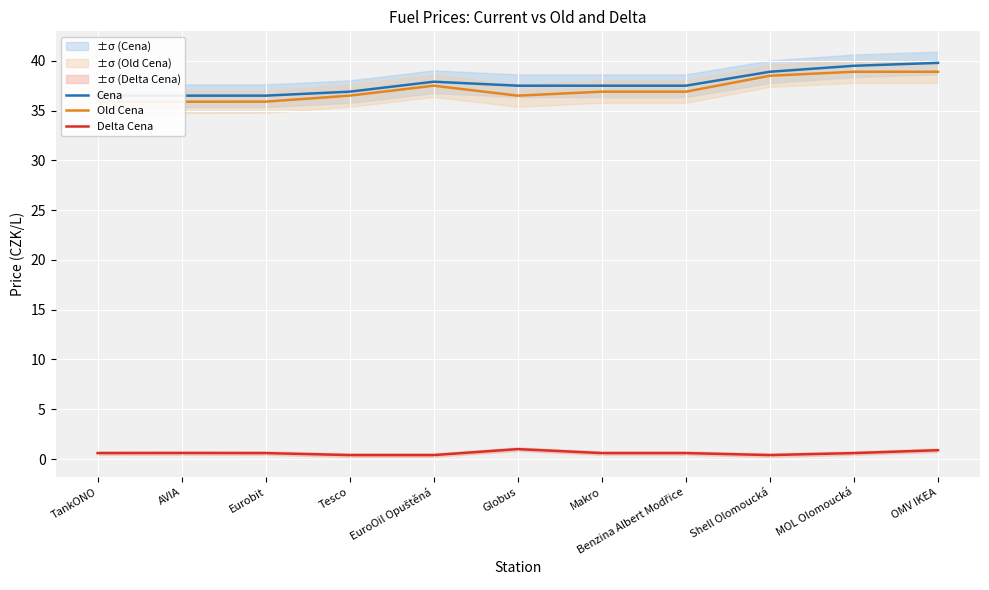

Is the value of Cena at Globus greater than the value of Delta Cena at OMV IKEA?

Yes